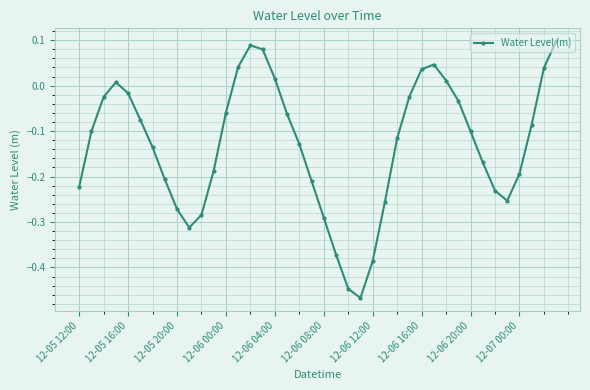

Does the chart display data point markers on the line(s)?

Yes